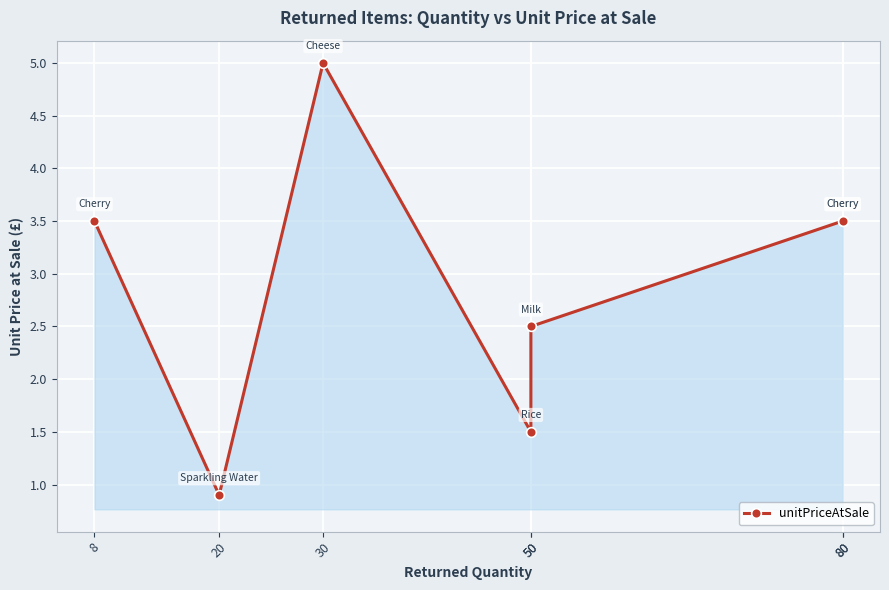

How many points are lower than both their immediate neighbors (excluding endpoints)?

2